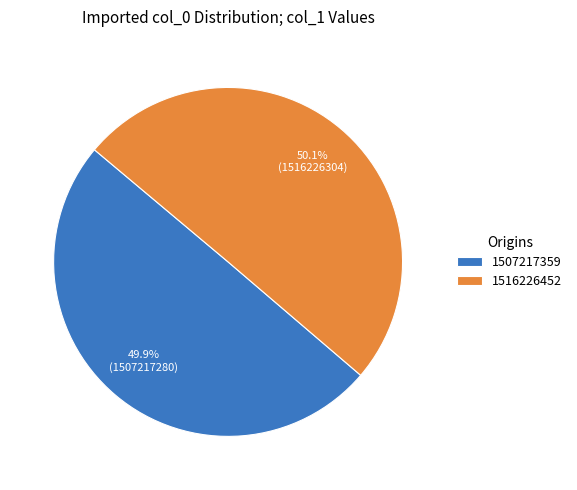

How many segments does this pie chart have?

2